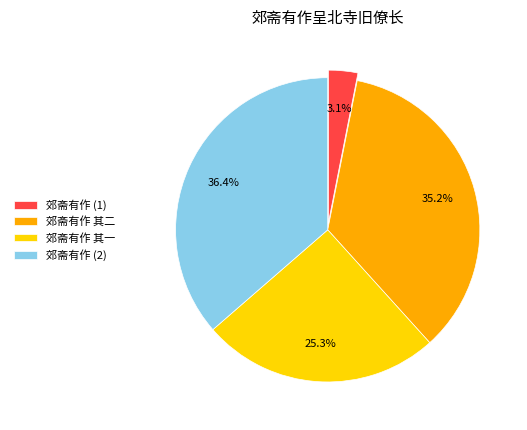

Which slice is the smallest?

郊斋有作 (1)